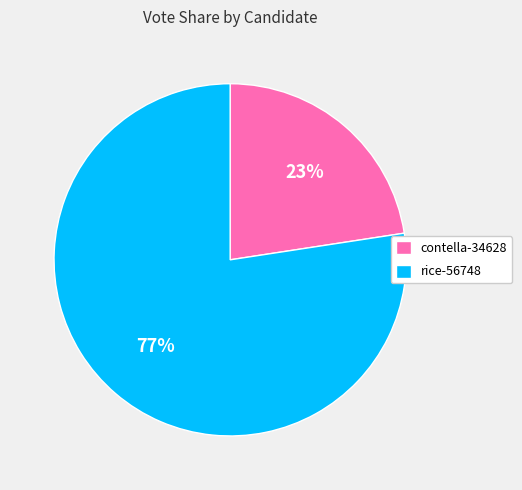

What percentage is the contella-34628 slice, to the nearest percent?

23%